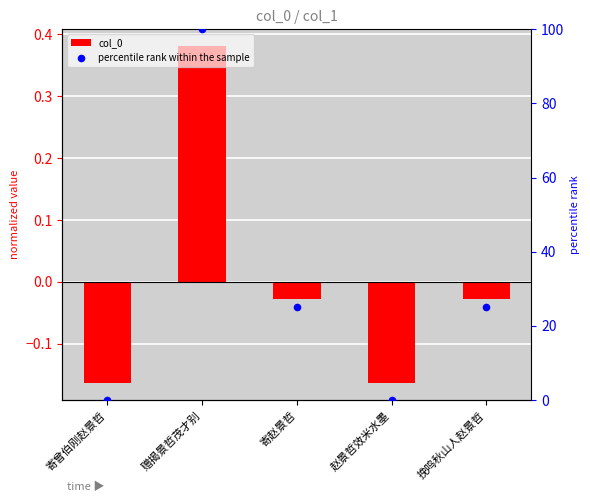

Is the value of percentile rank within the sample at 寄赵景哲 greater than the value of col_0 at 挽鸣秋山人赵景哲?

Yes